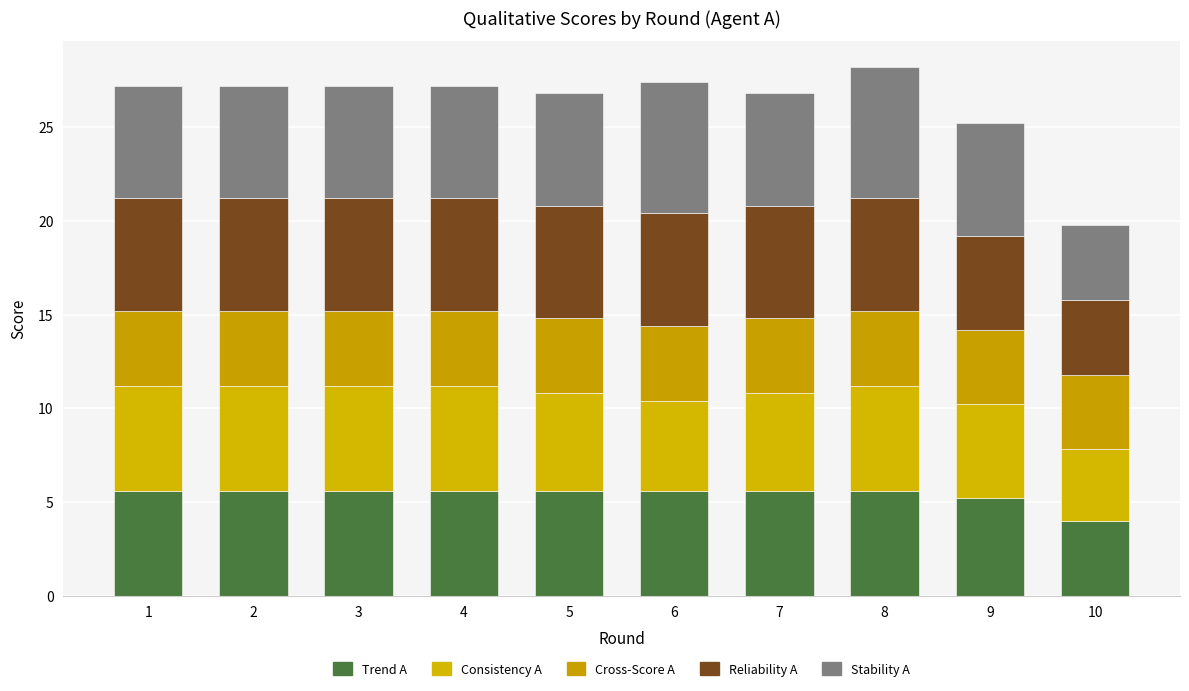

True or false: R_A has a value of 6.0 at 2.

True